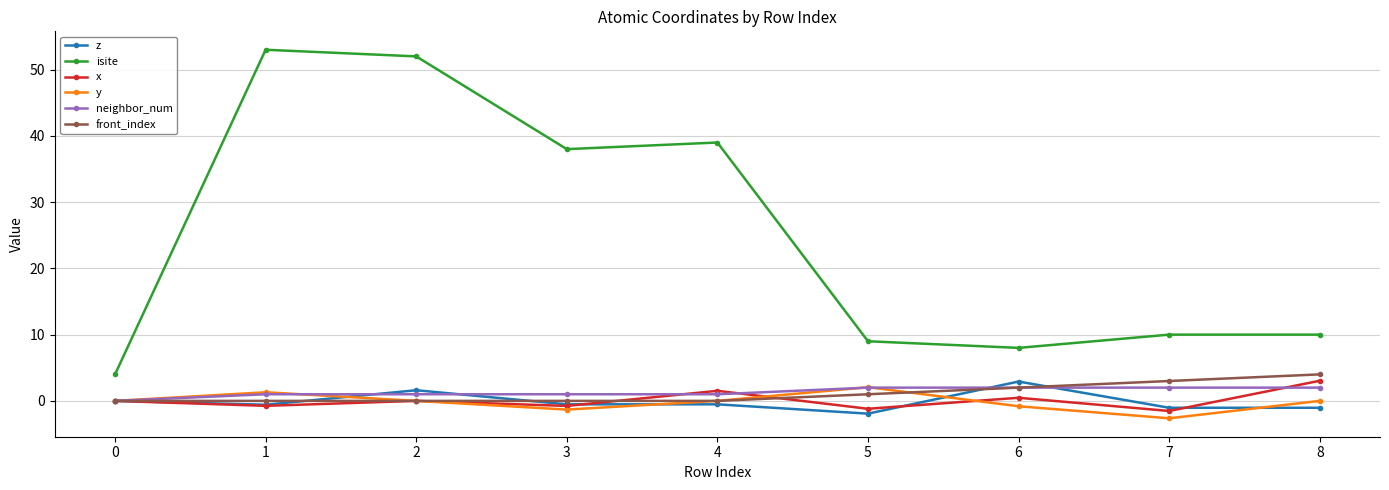

Count the number of data series in this chart.

6